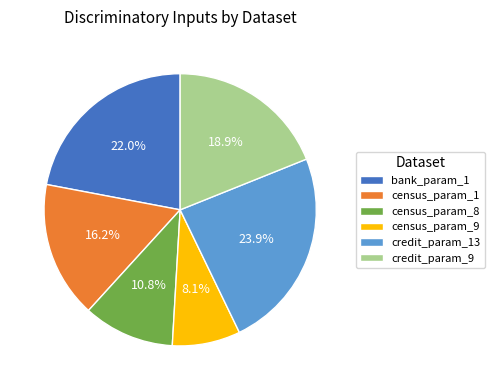

Which has a higher value, census_param_1 or bank_param_1?

bank_param_1